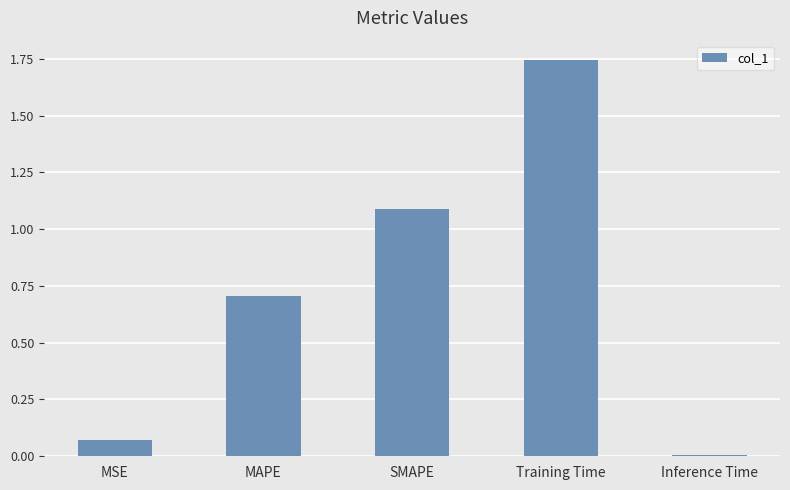

Which category has the lowest value across all series?

Inference Time